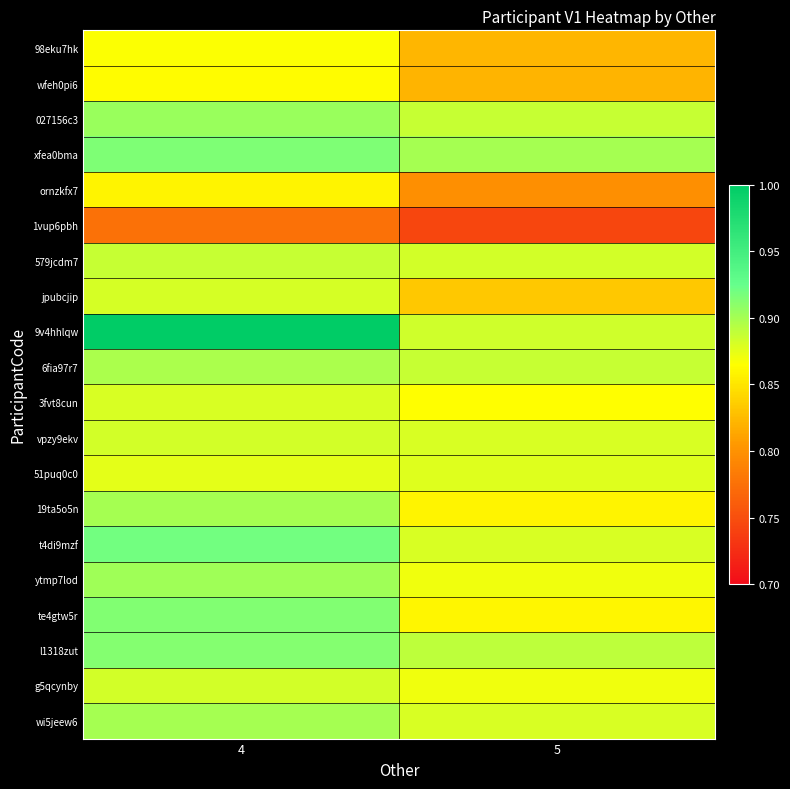

What is the greatest value displayed?

1.0